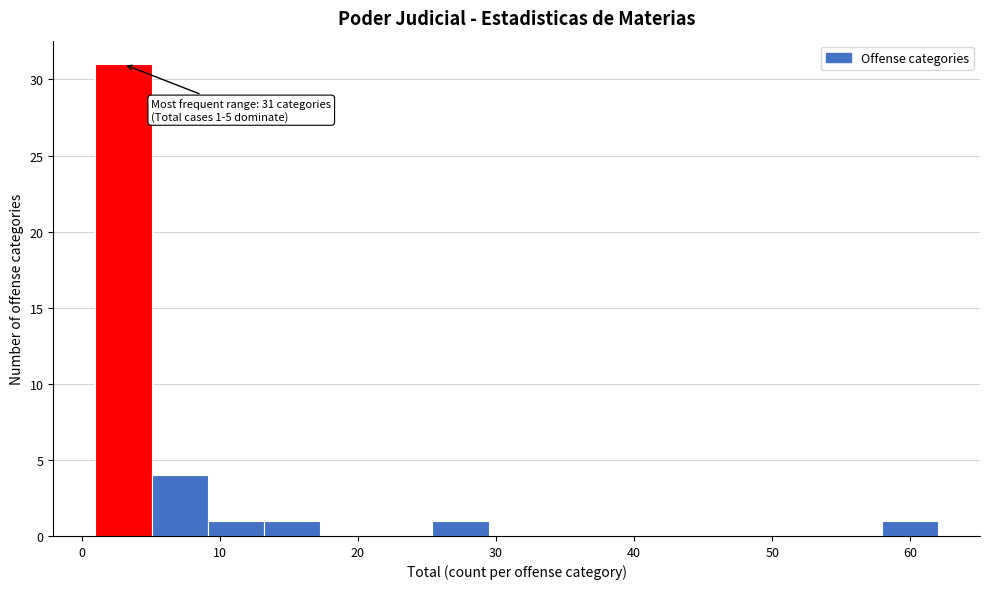

Over which range of the x-axis is the bar tallest?

1 to 5